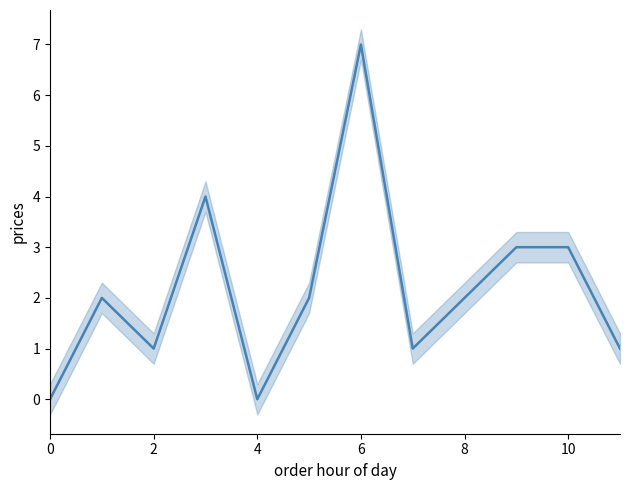

How many values are above zero?

10